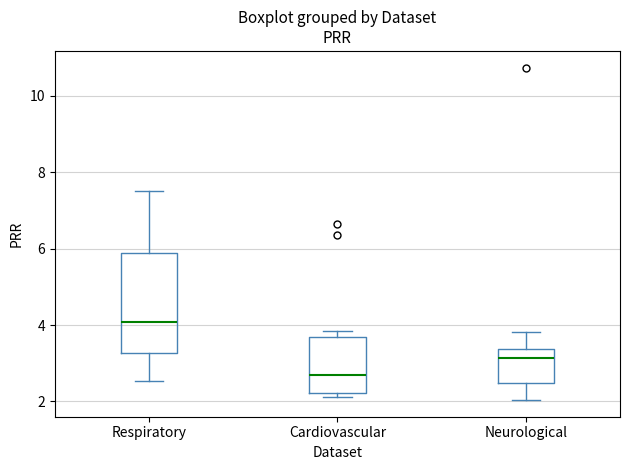

Where does the upper whisker of the box for Neurological end on the y-axis? The values are not printed on the chart, so give them approximately, as read against the axis.

3.8